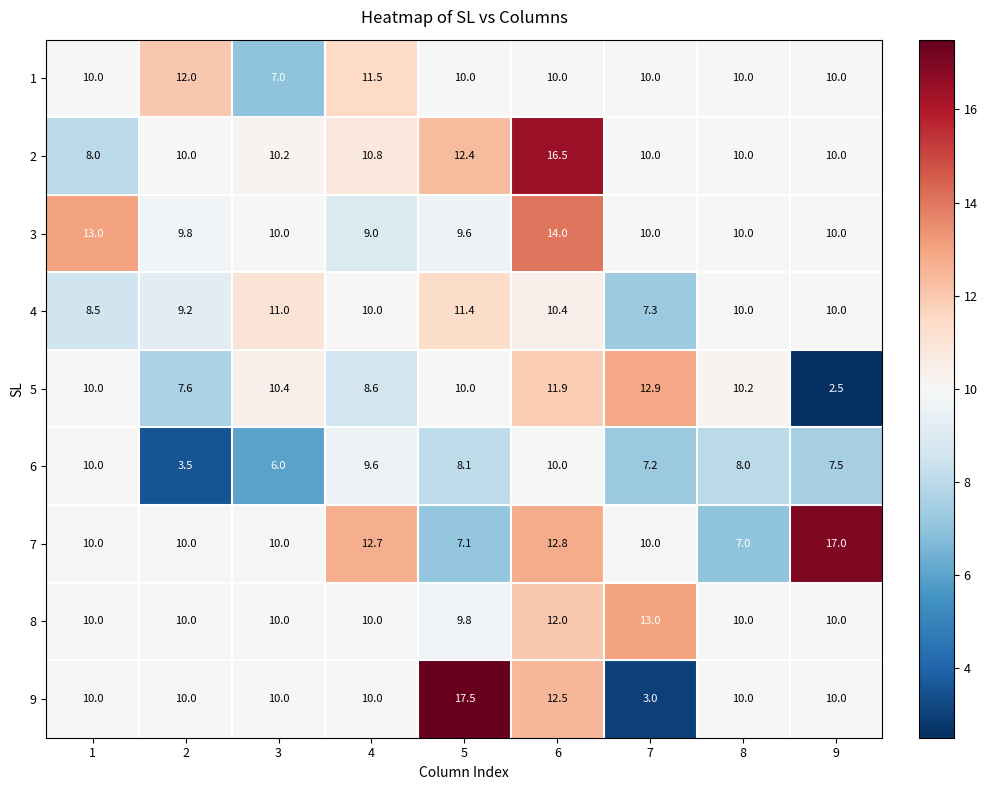

Rank the series by their maximum value, from highest to lowest.

9, 7, 2, 3, 8, 5, 1, 4, 6